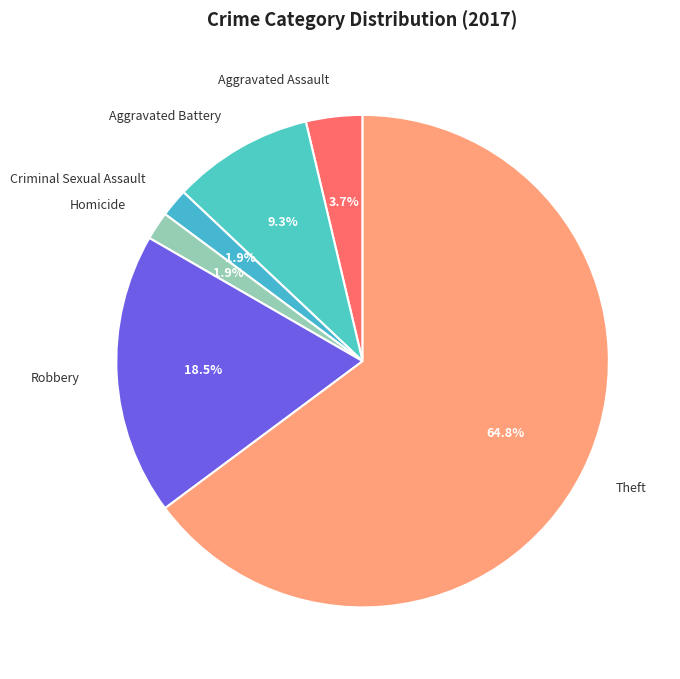

Does Theft account for over 50% of the chart?

Yes